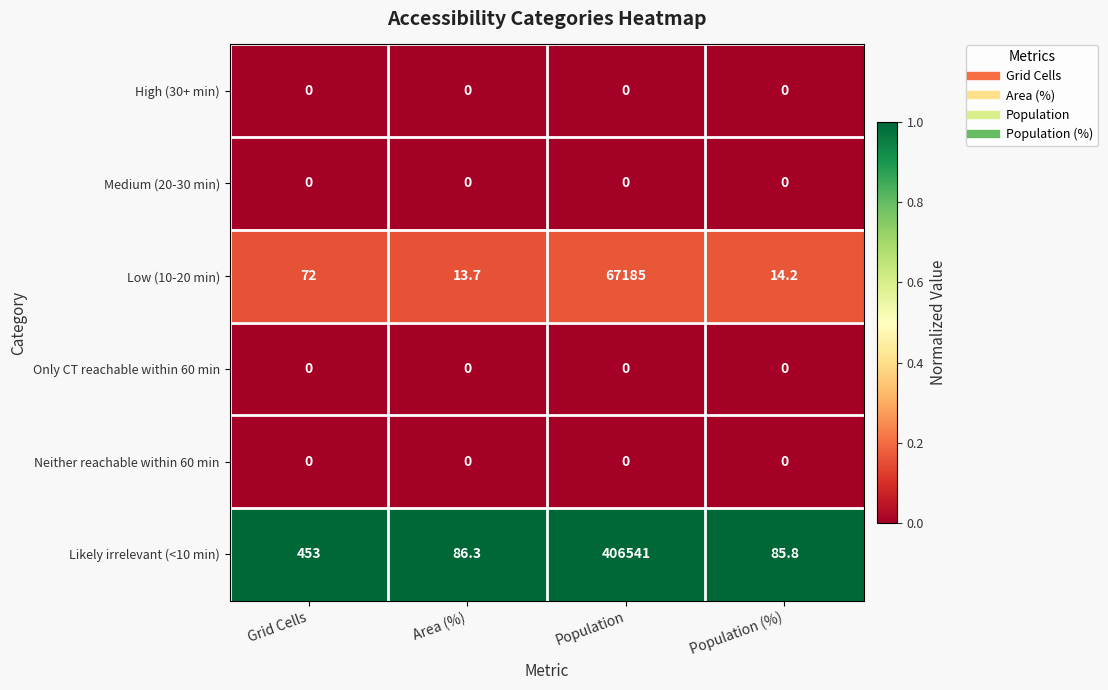

At how many categories does at least one series exceed 0?

4